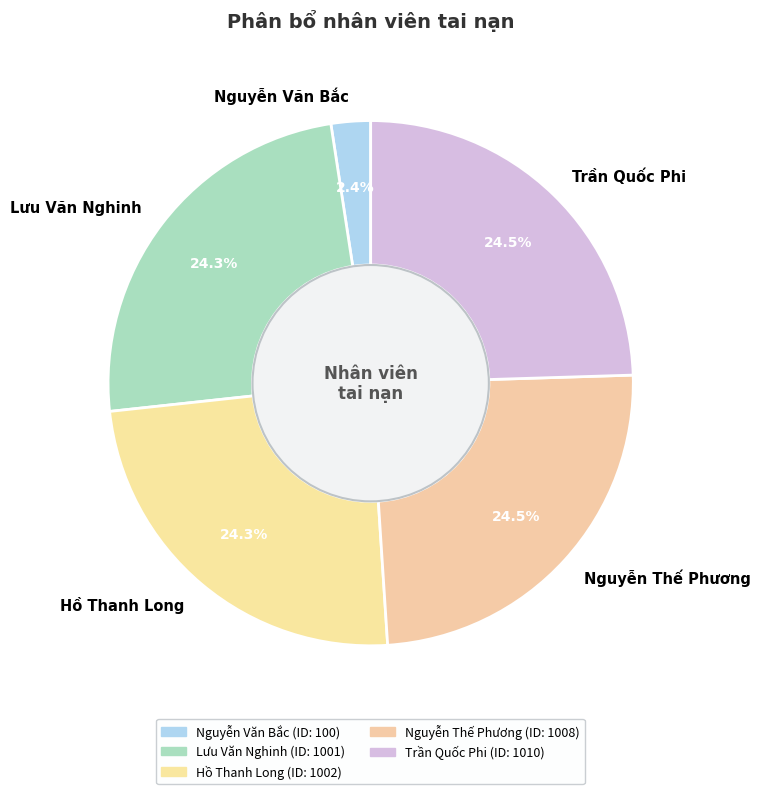

Approximately how many times larger is the value at Nguyễn Thế Phương compared to Hồ Thanh Long?

1.0